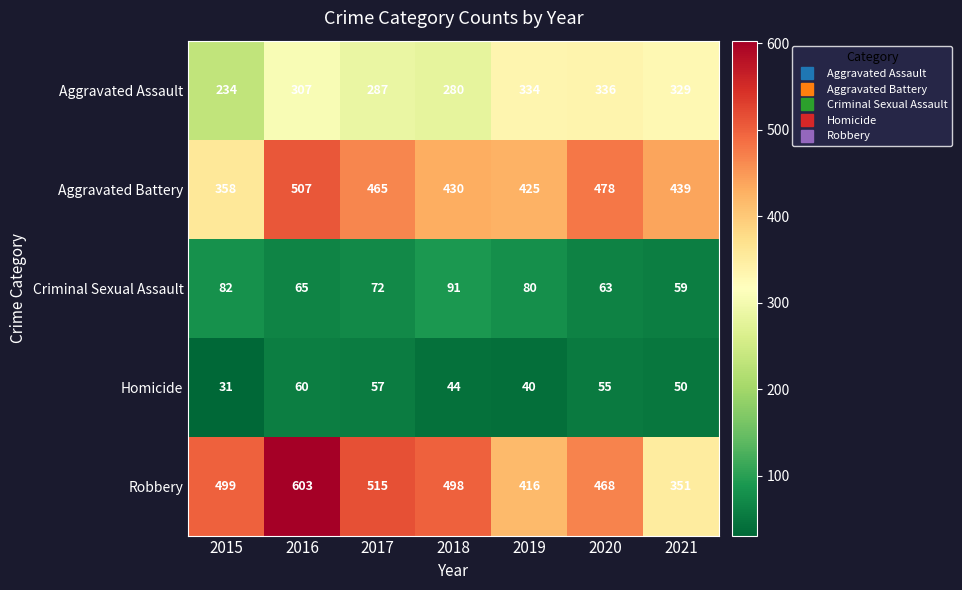

At which category is the sum across all series the highest?

2016